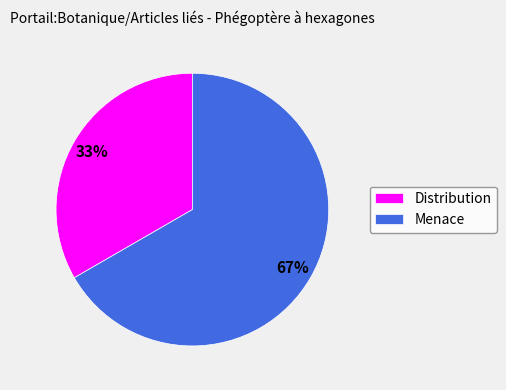

What percentage is the Menace slice, to the nearest percent?

67%